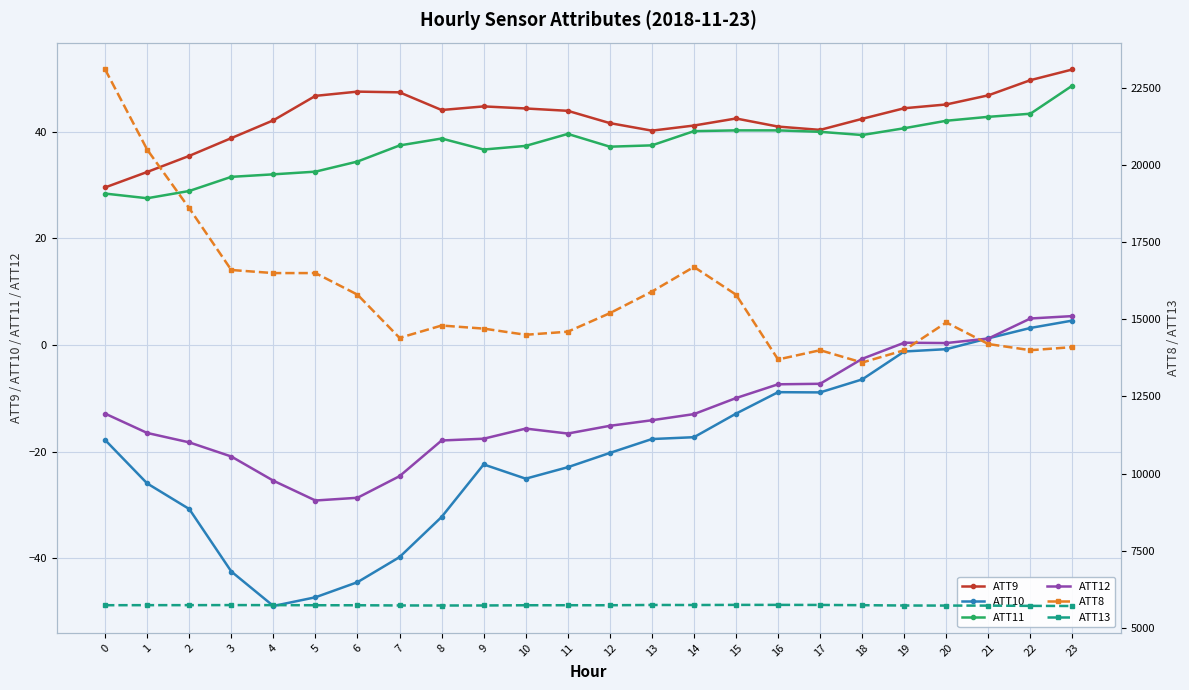

Is it true that ATT11 equals 12.6 at 6?

False